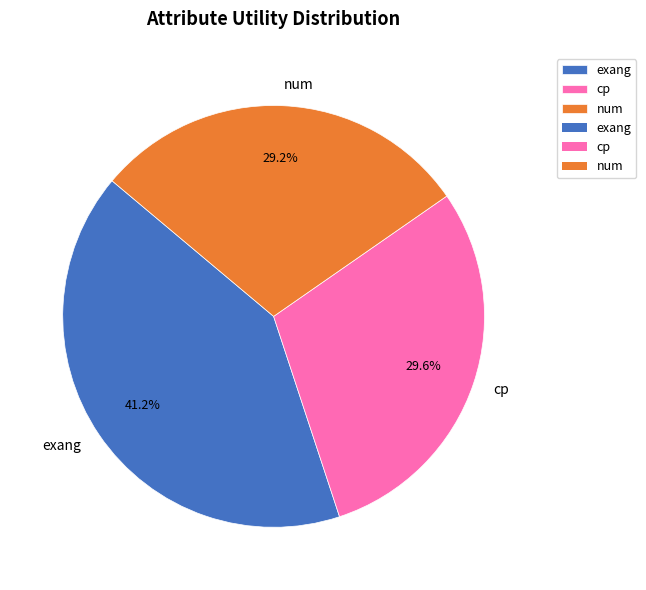

To the nearest percent, what is the combined percentage of cp and num?

59%